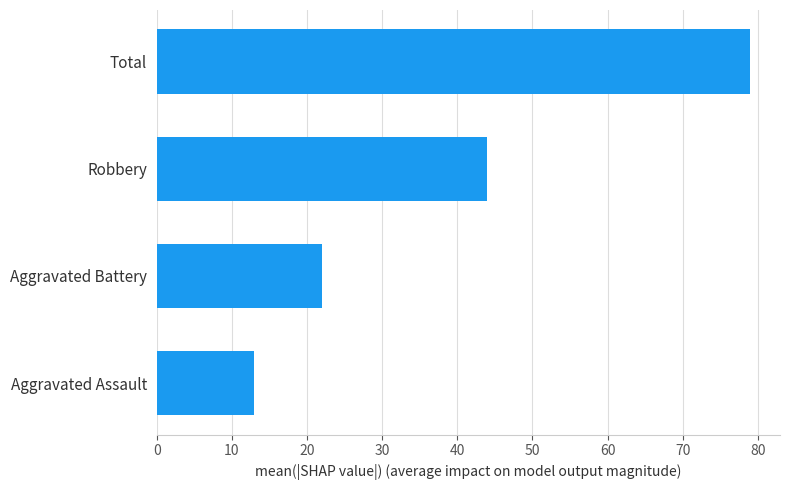

How many categories are shown in the chart?

4